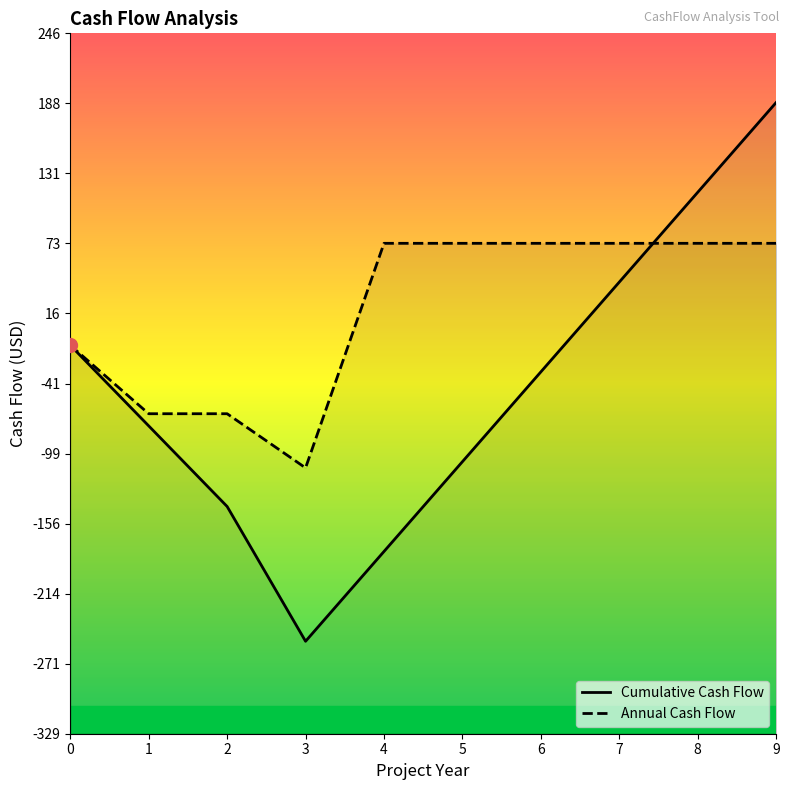

Is the value of Cumulative Cash Flow at 6 greater than the value of Annual Cash Flow at 4?

No